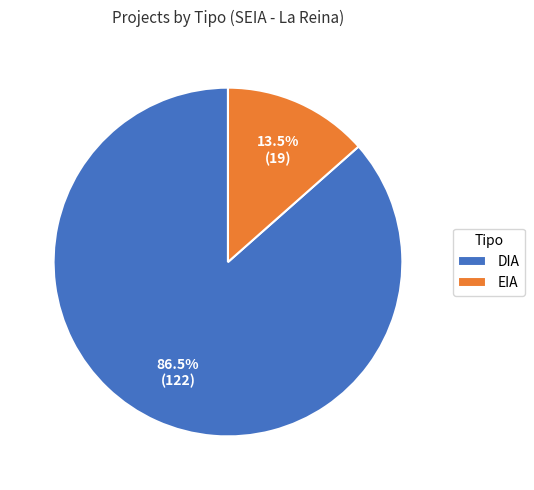

What portion of the pie excludes EIA?

86.5%